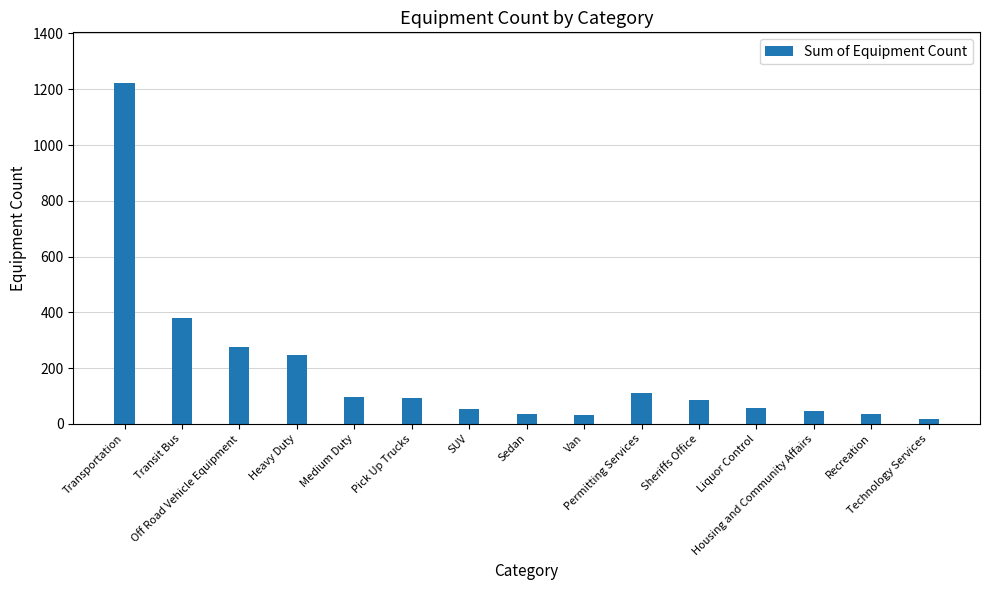

Which has a higher value, Sedan or Pick Up Trucks?

Pick Up Trucks